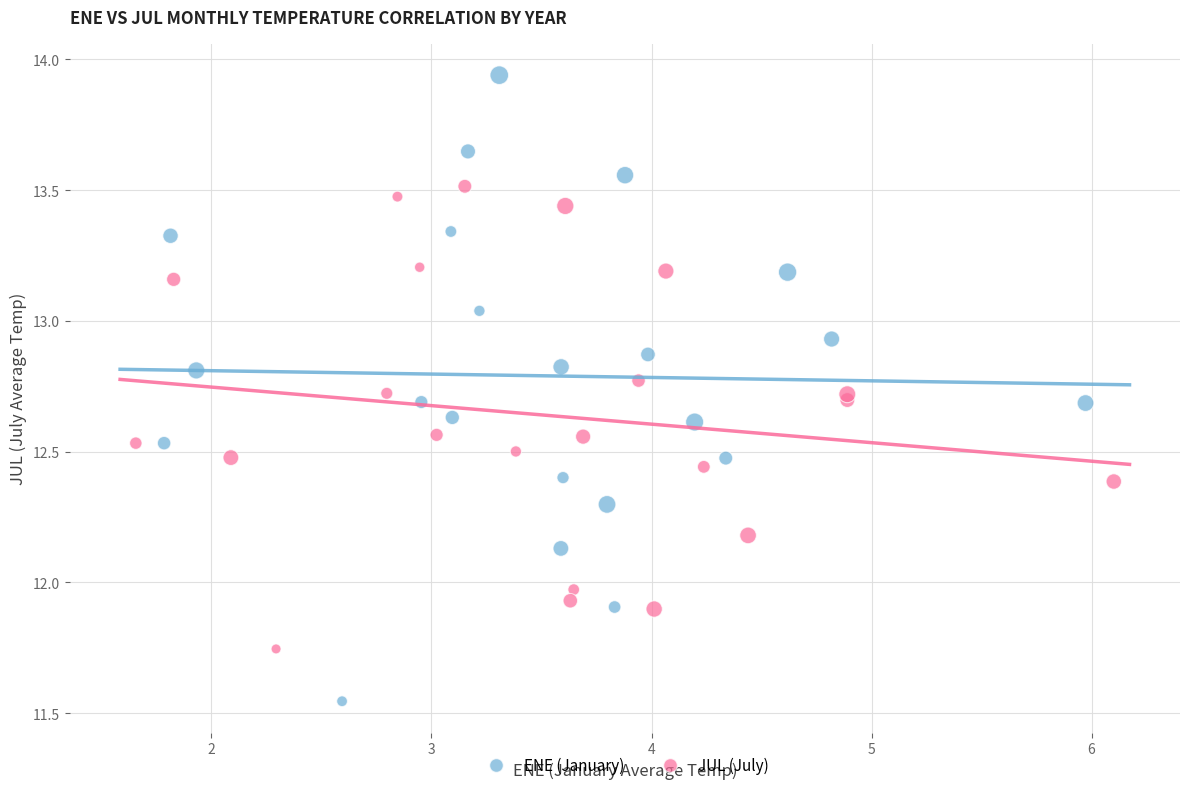

Which series contains the highest Y value?

ENE (January)